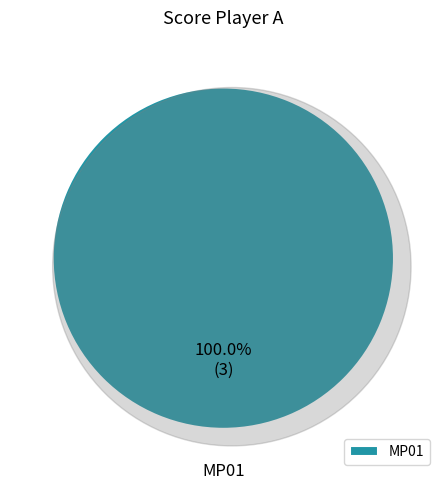

To the nearest percent, what is the combined percentage of MP01 and MP20?

100%